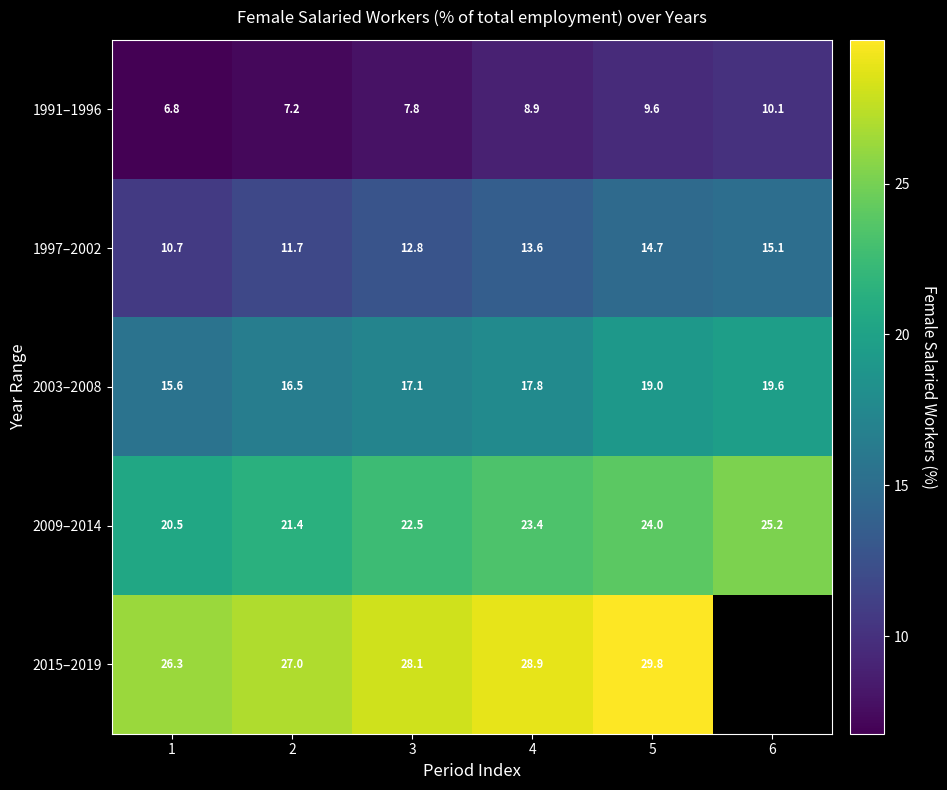

What is the sum of the 2009–2014 values at 1 and 2?

41.9